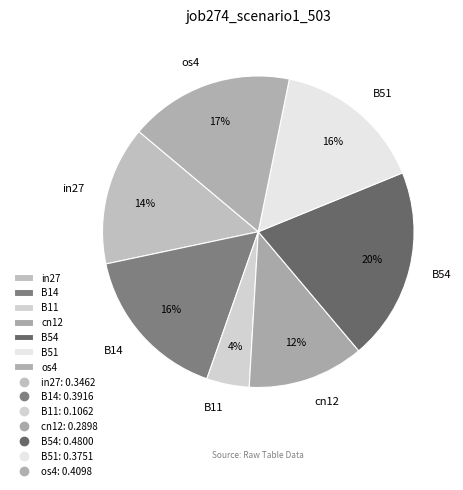

Is it true that B54 is 20% of the pie?

True